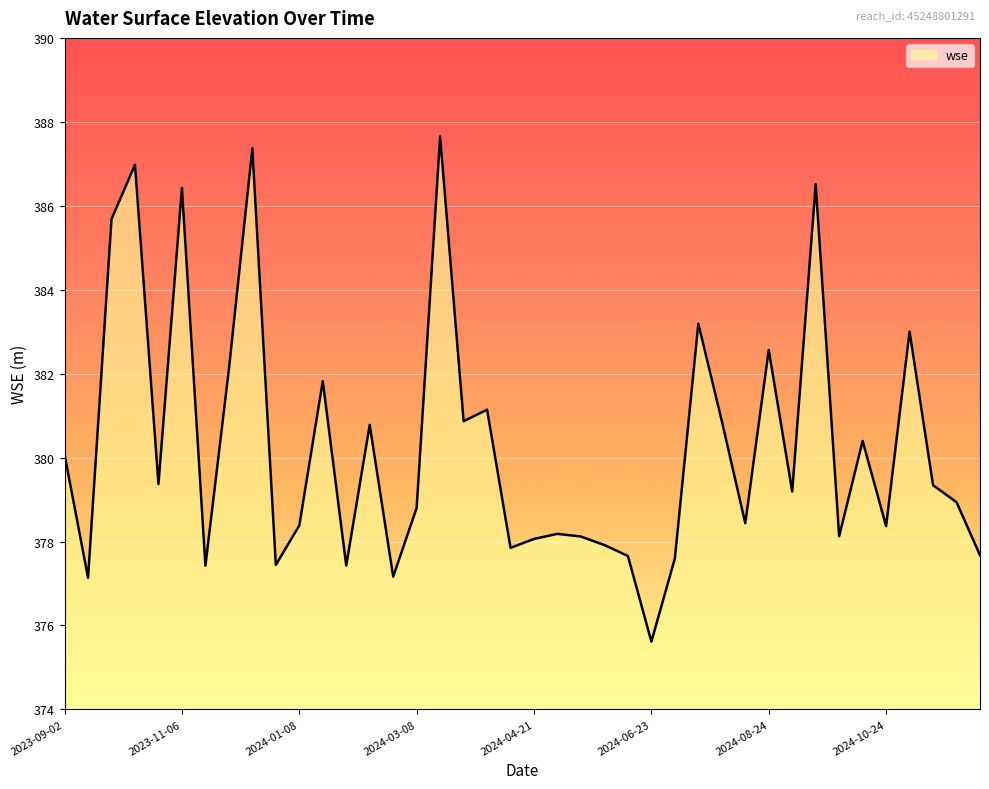

What is the difference between the maximum and minimum values?

12.0